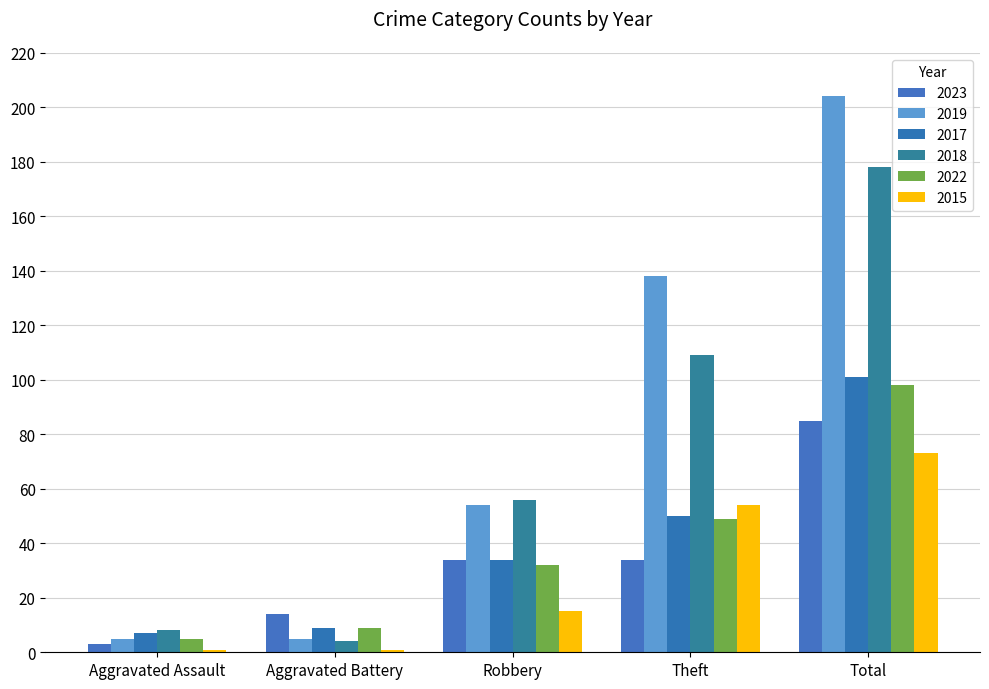

What are all the series names shown in the legend?

2023, 2019, 2017, 2018, 2022, 2015